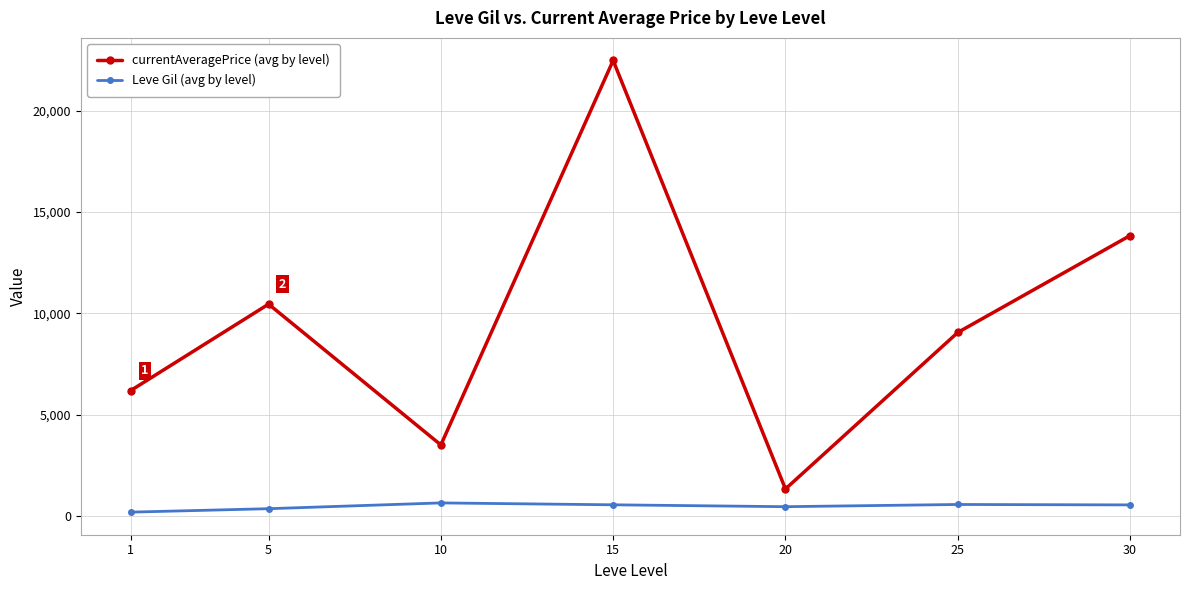

What is the difference between the second highest and second lowest values in the currentAveragePrice (avg by level) series?

10333